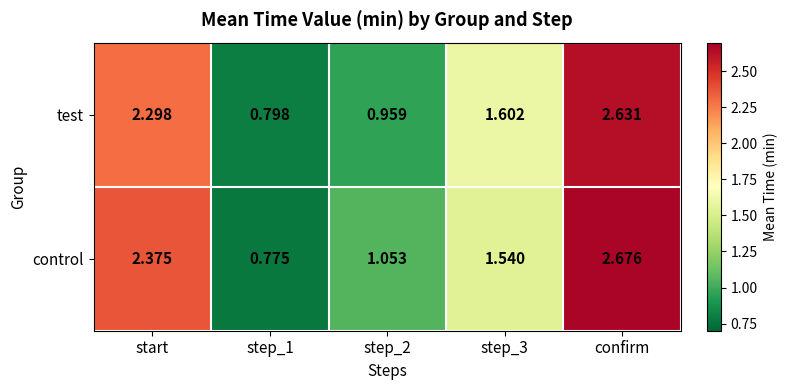

Which series has the largest total across all categories?

control